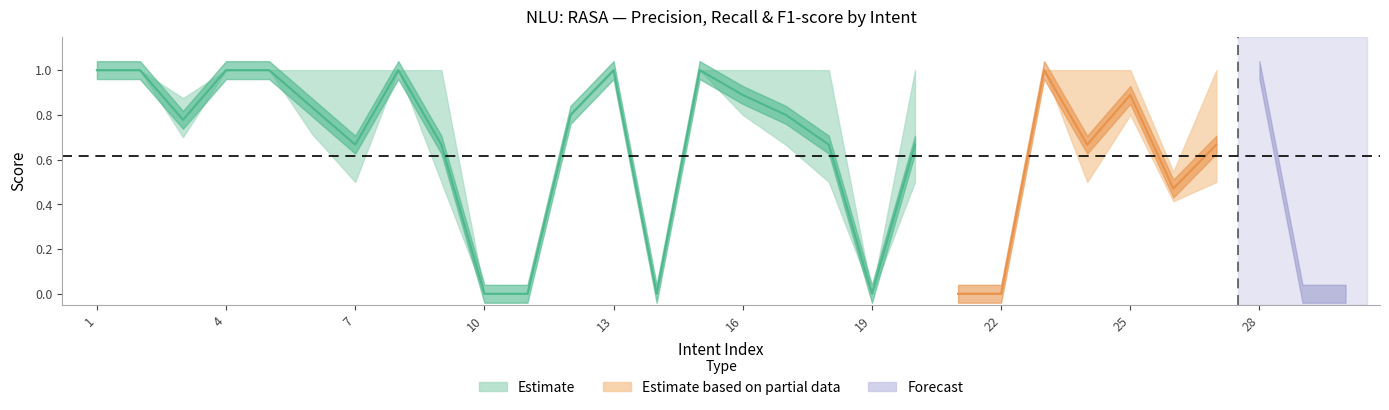

Reading left to right, transcribe all the data shown in this chart.

F1-score: 1.0	1.0	0.8	1.0	1.0	0.8	0.7	1.0	0.7	0.0	0.0	0.8	1.0	0.0	1.0	0.9	0.8	0.7	0.0	0.7	0.0	0.0	1.0	0.7	0.9	0.5	0.7	1.0	0.0	0.0
Precision: 1.0	1.0	0.9	1.0	1.0	1.0	1.0	1.0	0.5	0.0	0.0	0.8	1.0	0.0	1.0	0.8	0.7	0.5	0.0	0.5	0.0	0.0	1.0	1.0	1.0	0.4	0.5	1.0	0.0	0.0
Recall: 1.0	1.0	0.7	1.0	1.0	0.7	0.5	1.0	1.0	0.0	0.0	0.8	1.0	0.0	1.0	1.0	1.0	1.0	0.0	1.0	0.0	0.0	1.0	0.5	0.8	0.5	1.0	1.0	0.0	0.0